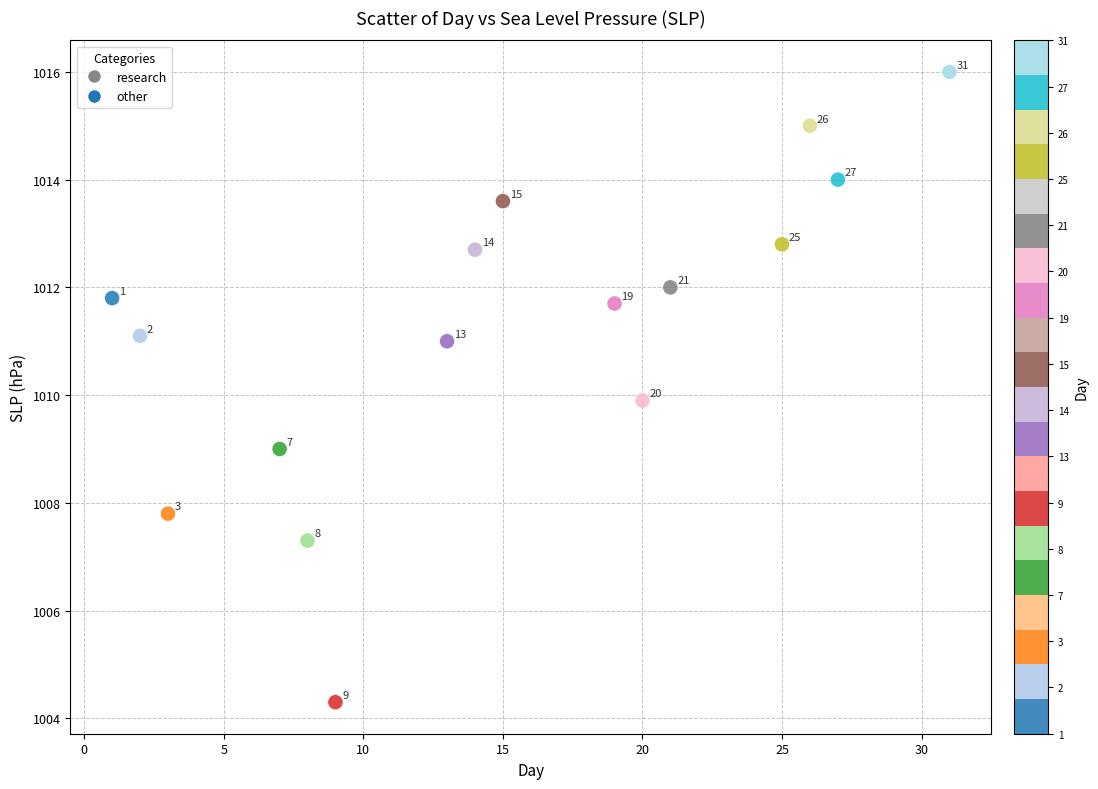

What Y value in the scatter plot is closest to 1010?

1009.9